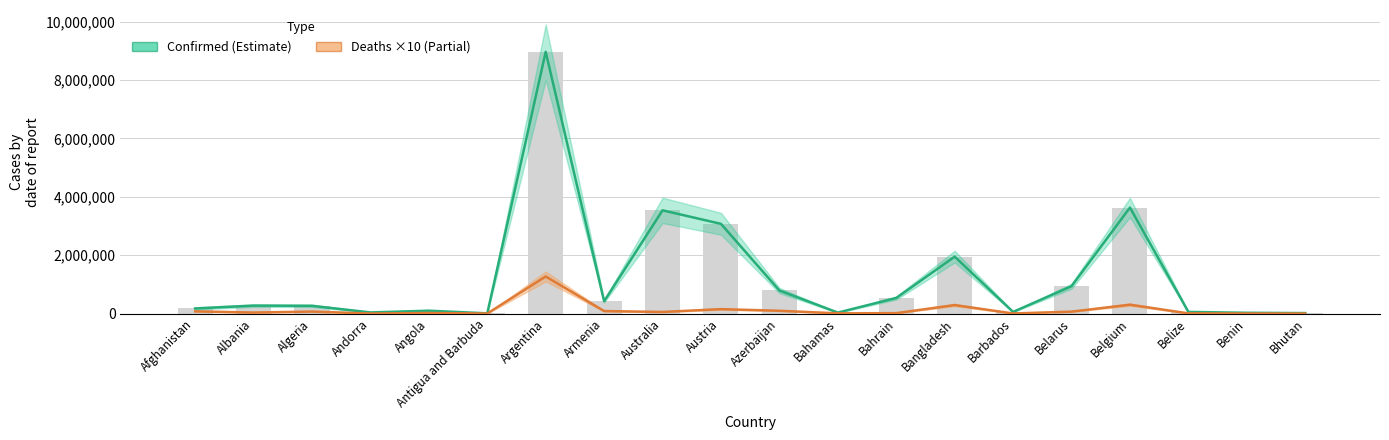

At which label does Deaths (×10) reach its peak?

Argentina